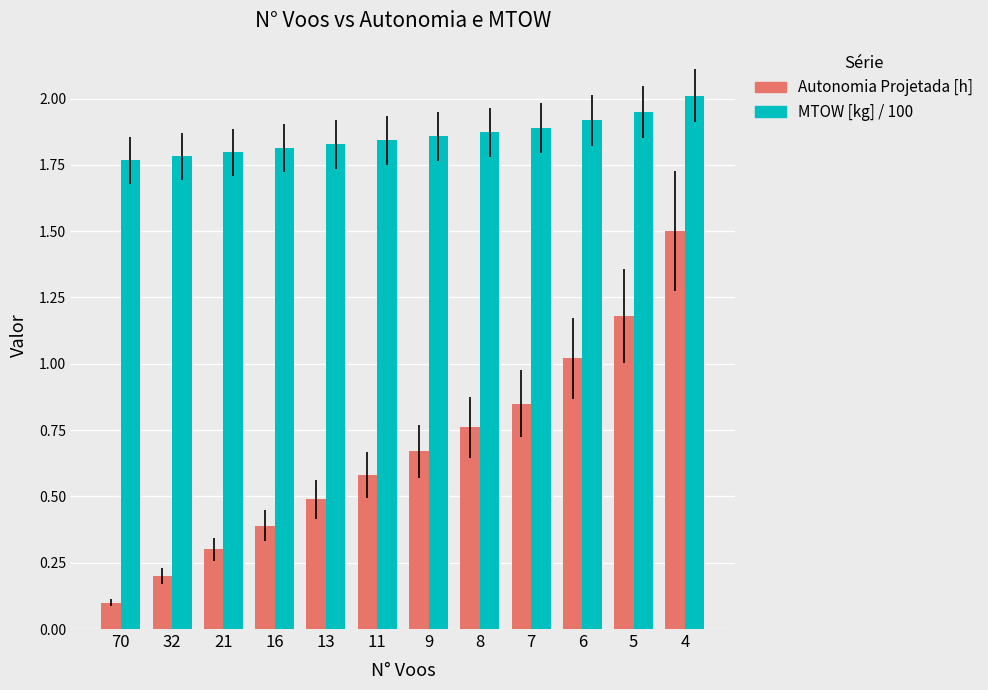

How many data points does each series have?

12